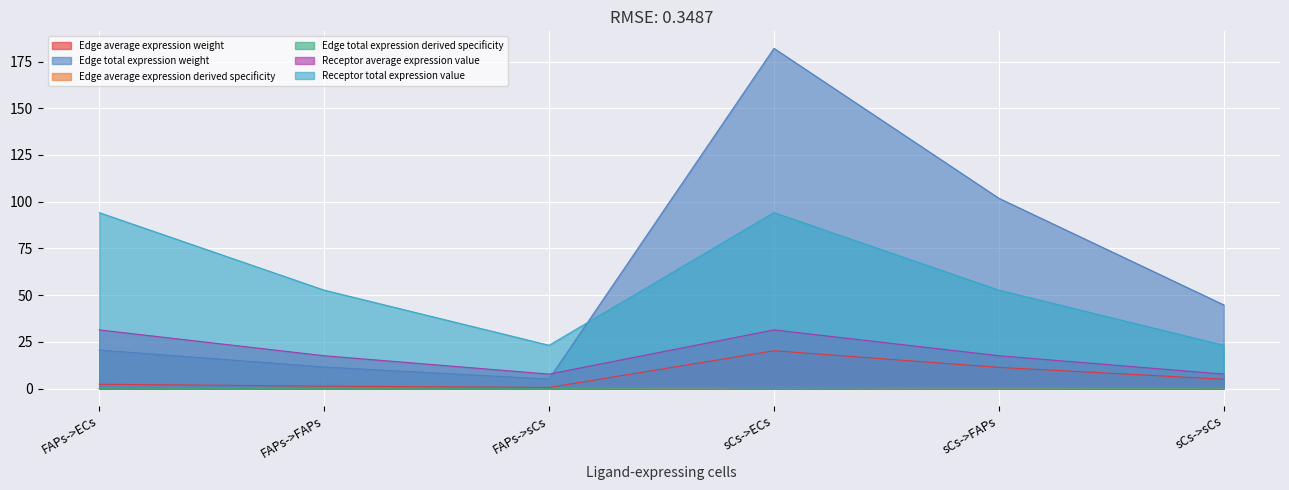

The Receptor average expression value series shows 6.9 at FAPs->sCs. True or false?

False